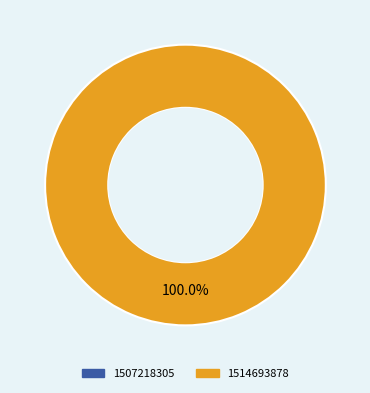

True or false: 1507218305 accounts for 13% of the total.

False